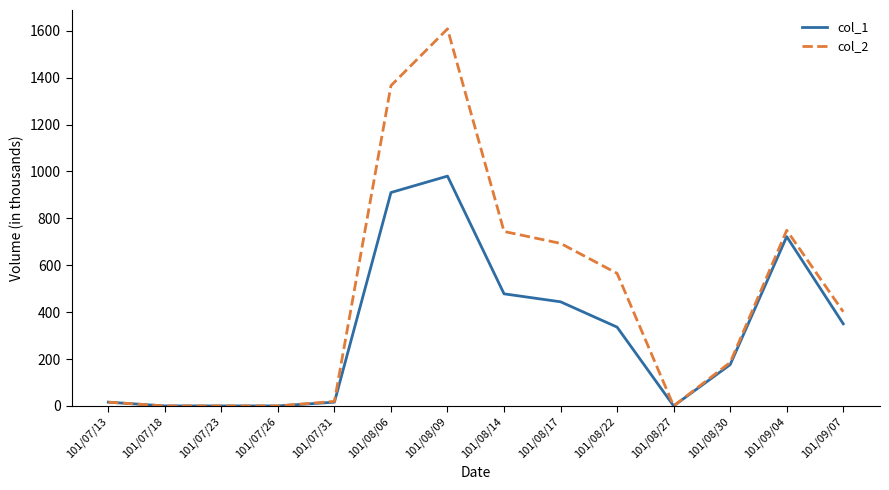

List the series in order of their overall mean, highest first.

col_2, col_1